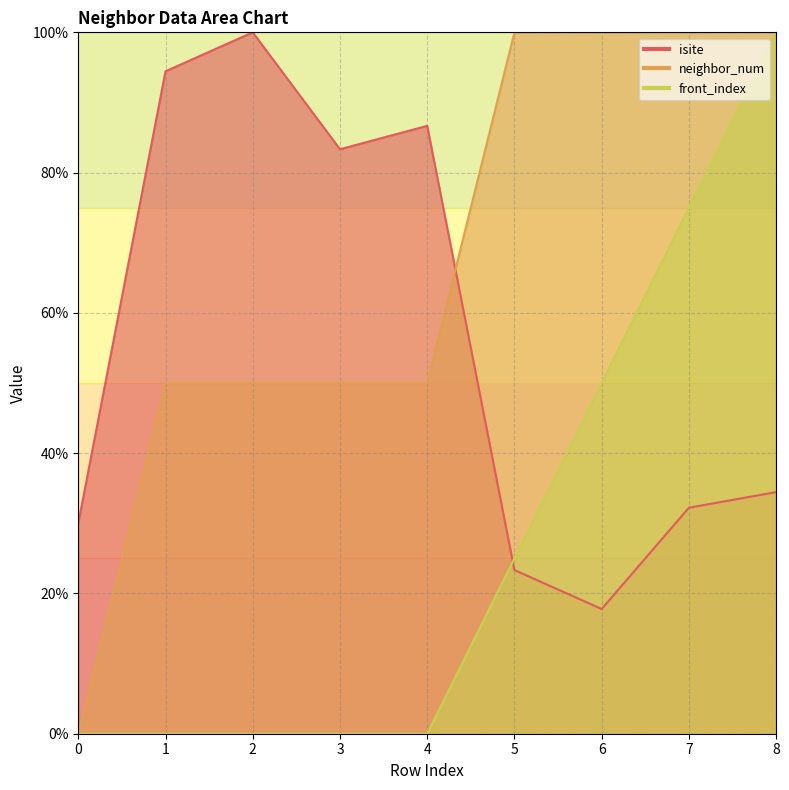

What is the sum of the neighbor_num values at 2 and 8?

150.0